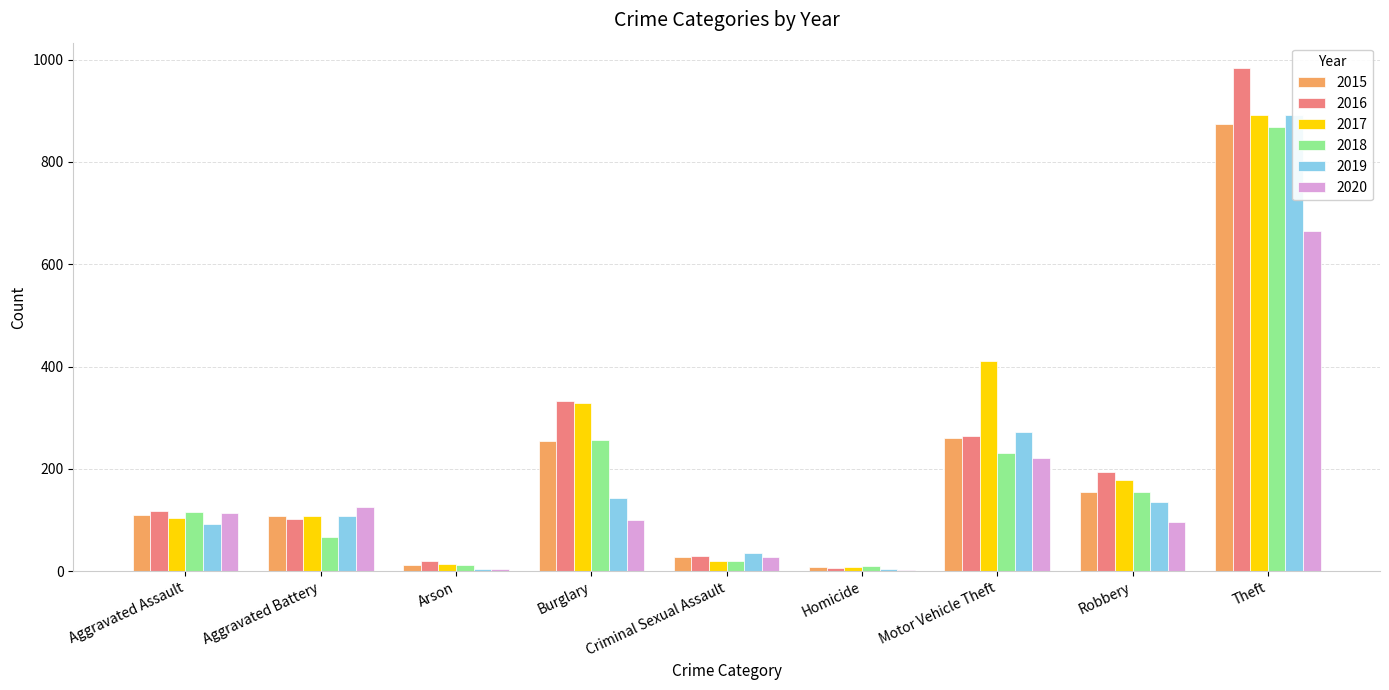

How many series are shown in this chart?

6